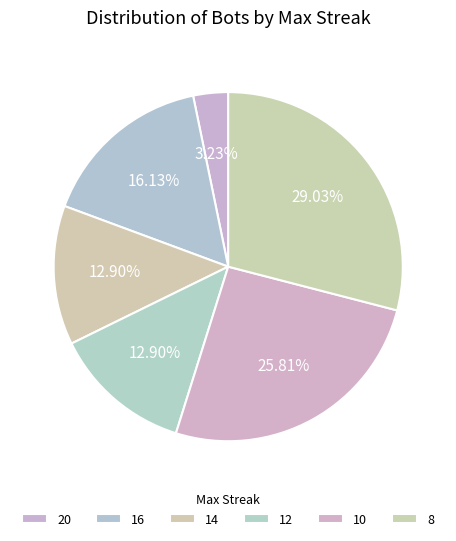

True or false: 12 accounts for 13% of the total.

True